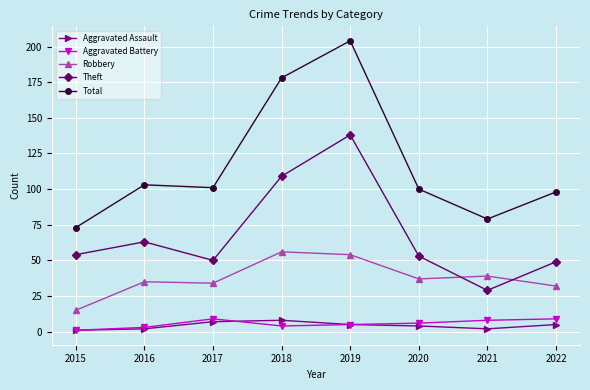

Which series has the widest spread of values?

Total